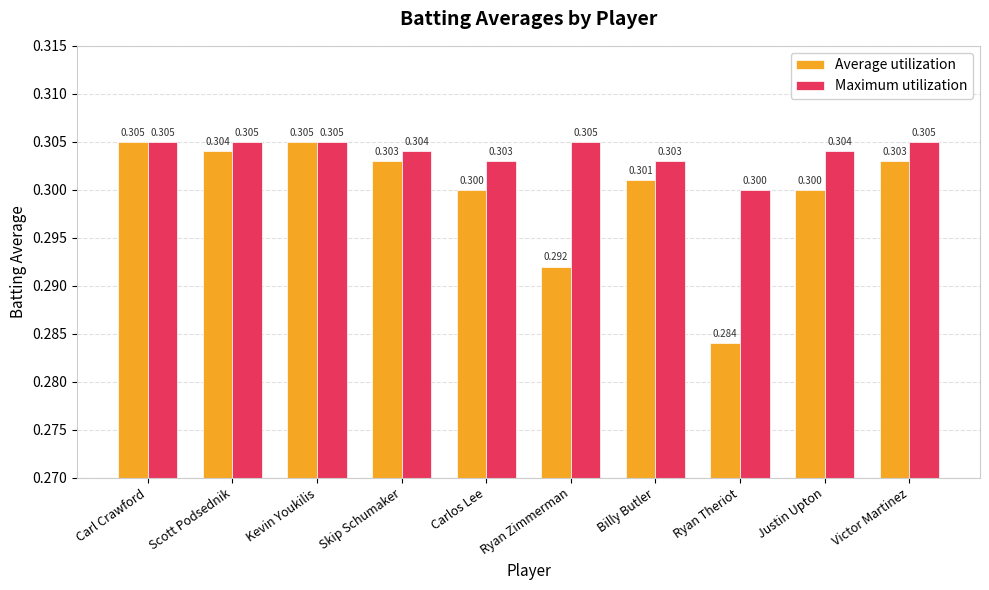

What is the average value of the Average utilization series?

0.3